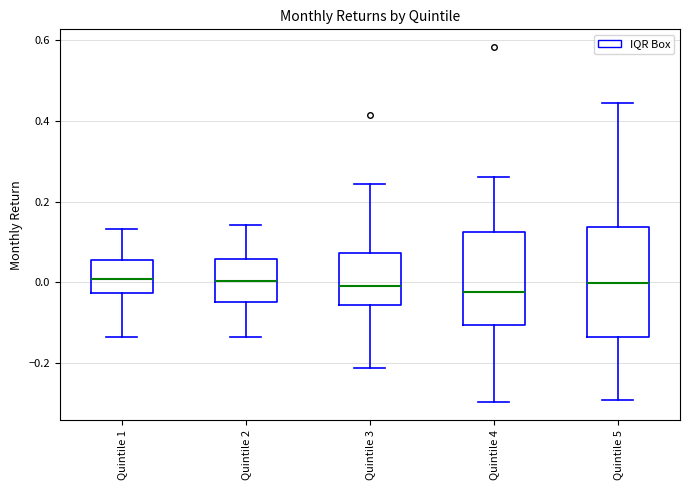

Reading left to right, read every box against the y-axis: the position of its median line, the range the box covers, and the ends of its whiskers. The values are not printed on the chart, so give them approximately, as read against the axis.

Quintile 1: median 0.00, box -0.02 to 0.06, whiskers -0.14 to 0.14
Quintile 2: median 0.00, box -0.04 to 0.06, whiskers -0.14 to 0.14
Quintile 3: median 0.00, box -0.06 to 0.08, whiskers -0.22 to 0.24
Quintile 4: median -0.02, box -0.10 to 0.12, whiskers -0.30 to 0.26
Quintile 5: median 0.00, box -0.14 to 0.14, whiskers -0.30 to 0.44